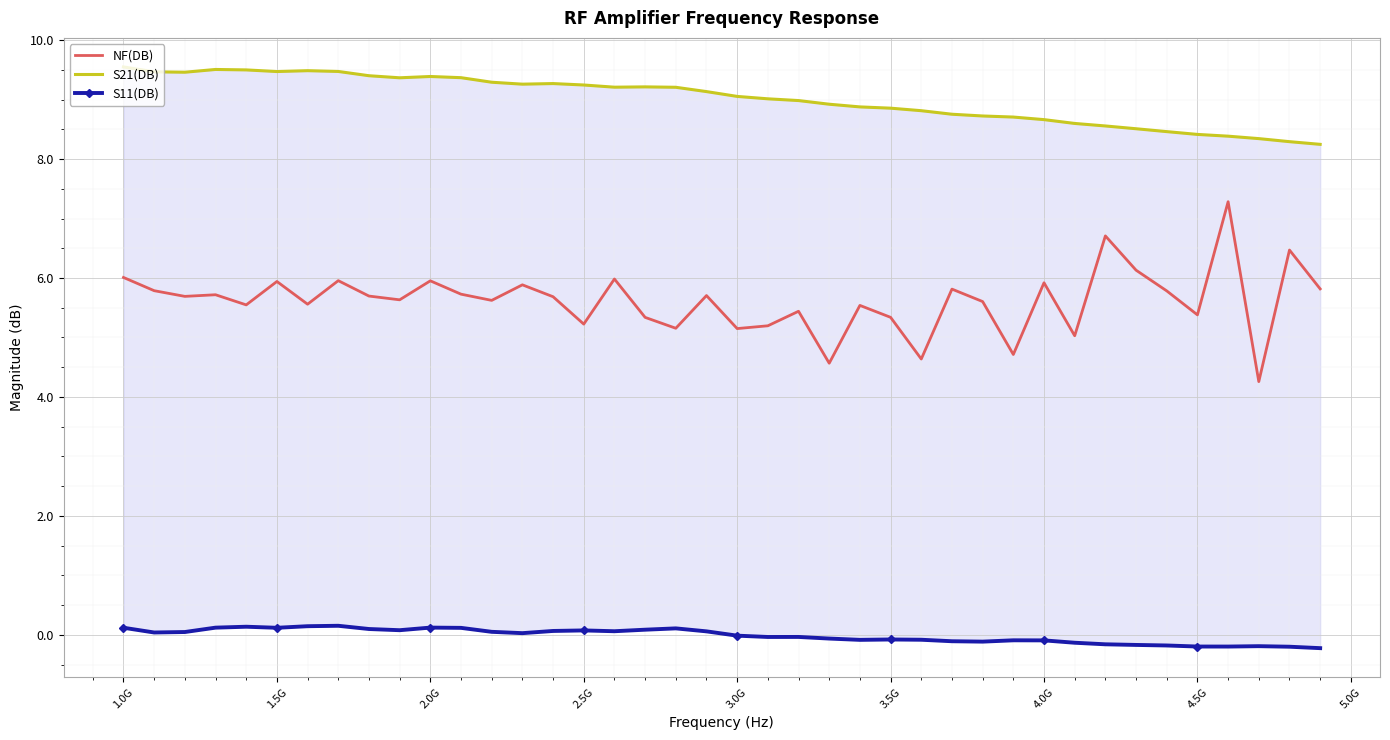

True or false: S21(DB) and S11(DB) intersect in this chart.

False